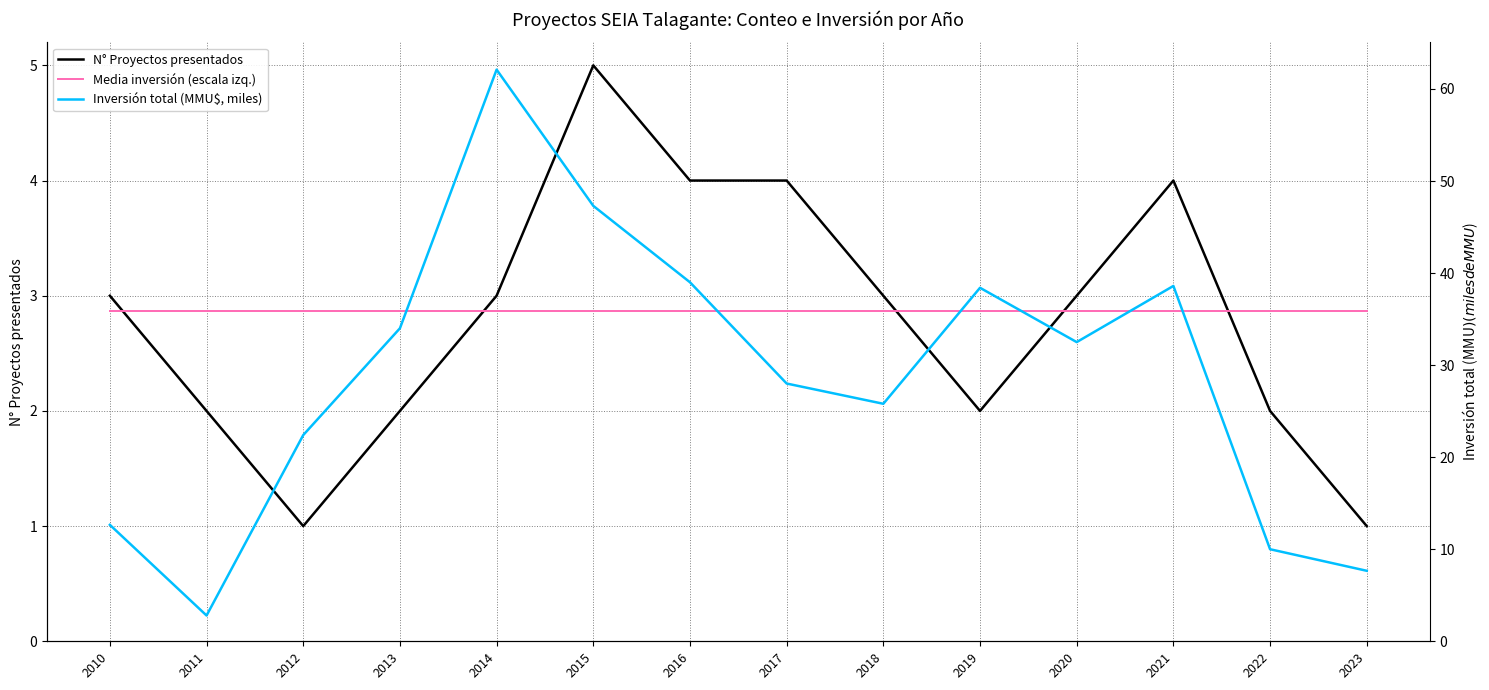

What is the maximum value for Inversión total (MMU$, miles)?

62.1